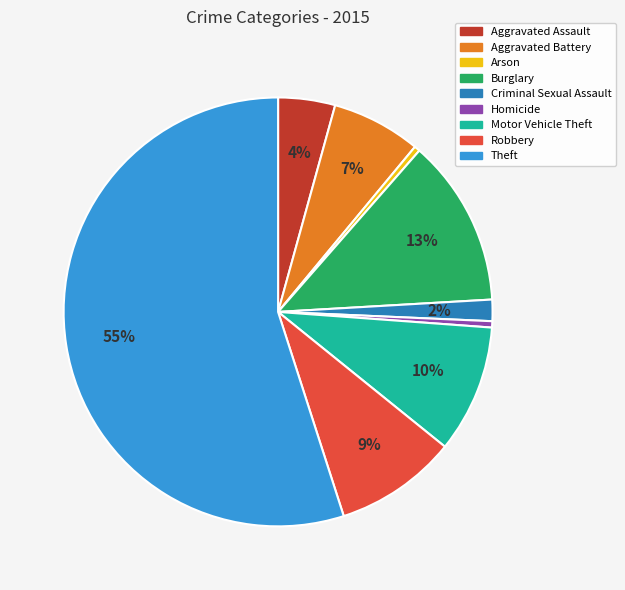

How many segments does this pie chart have?

9